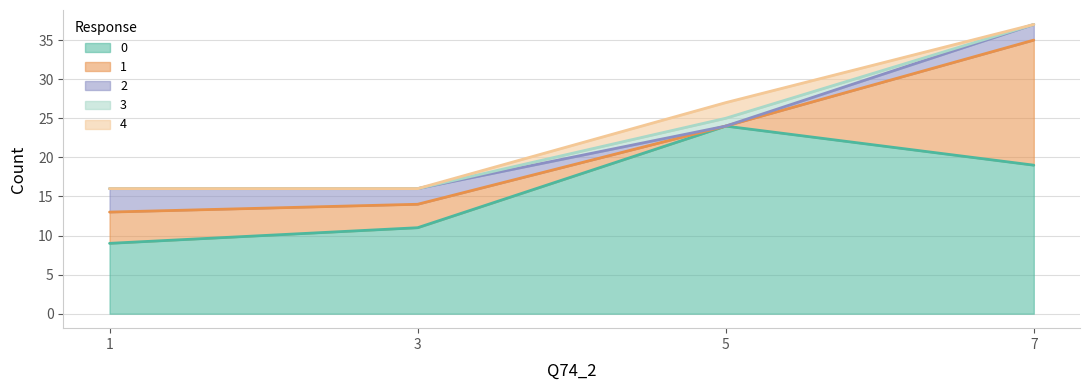

What are all the series names shown in the legend?

0, 1, 2, 3, 4